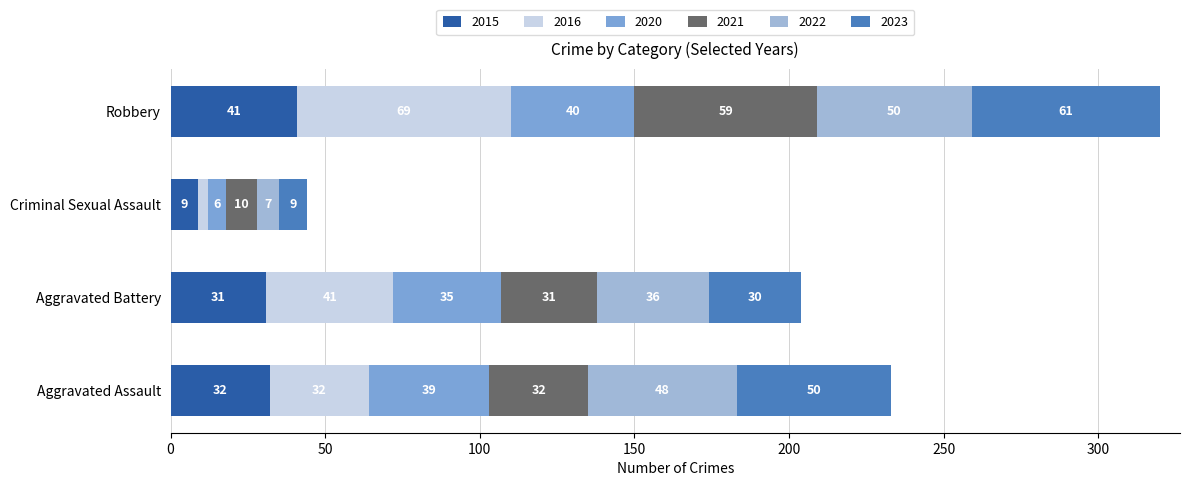

At which category is the sum across all series the highest?

Robbery